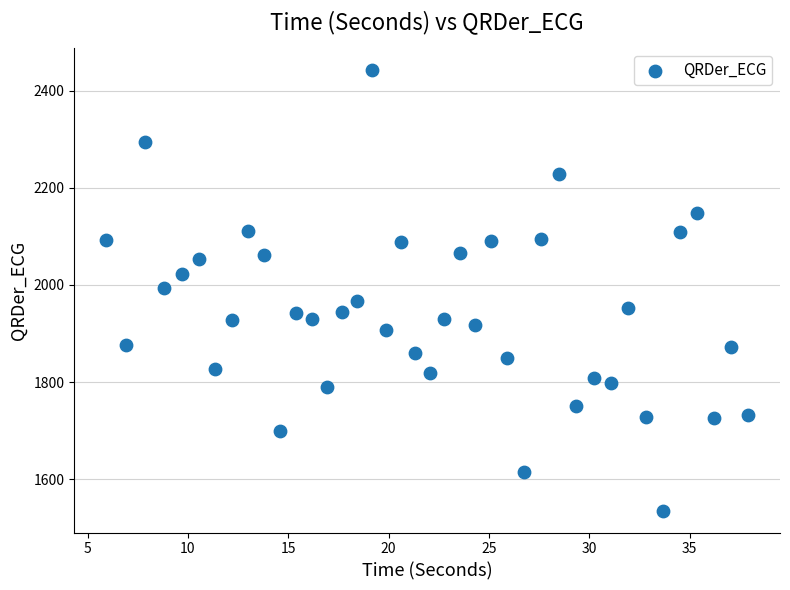

What is the range of X values (max minus min)?

32.0